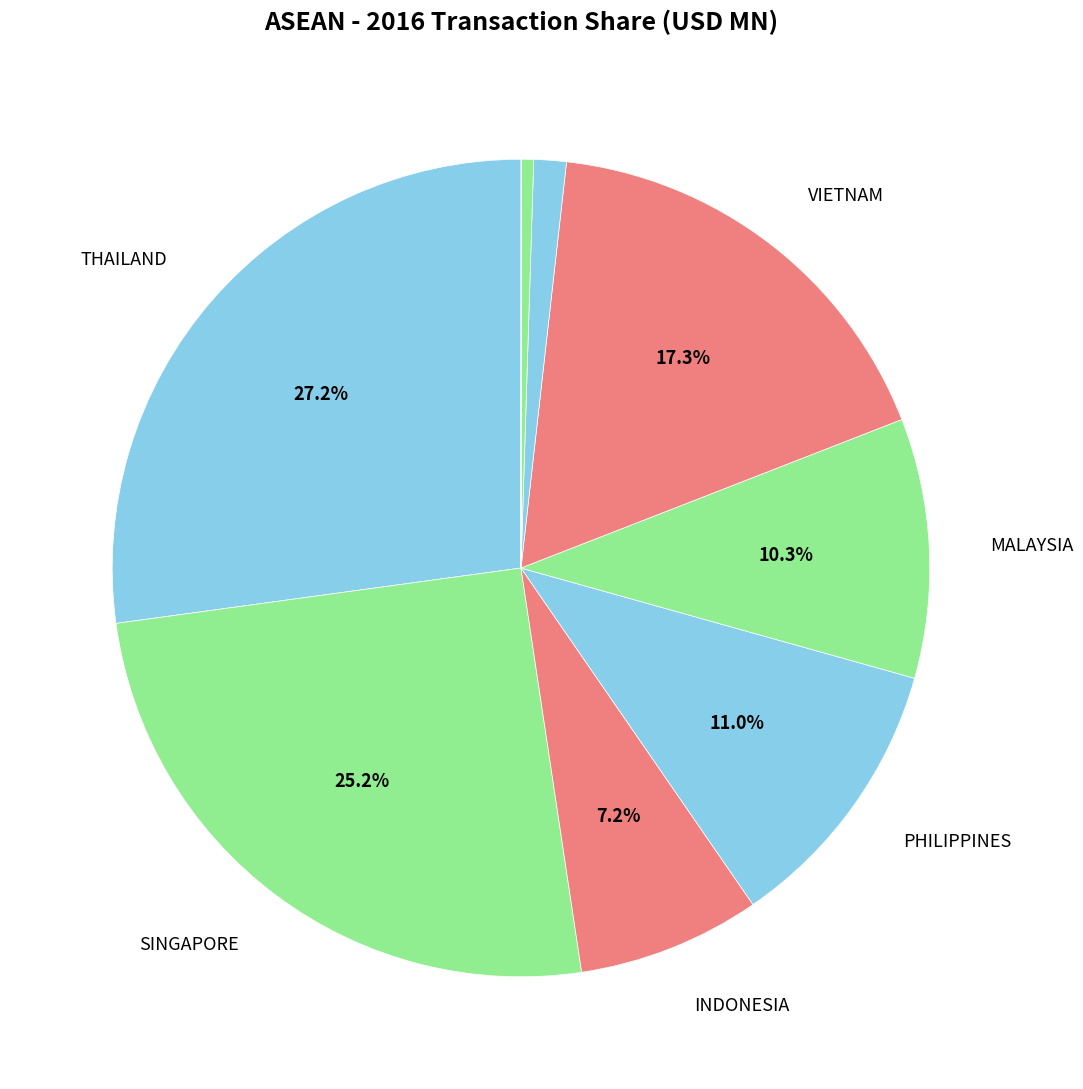

To the nearest percent, what is the average slice percentage?

10%